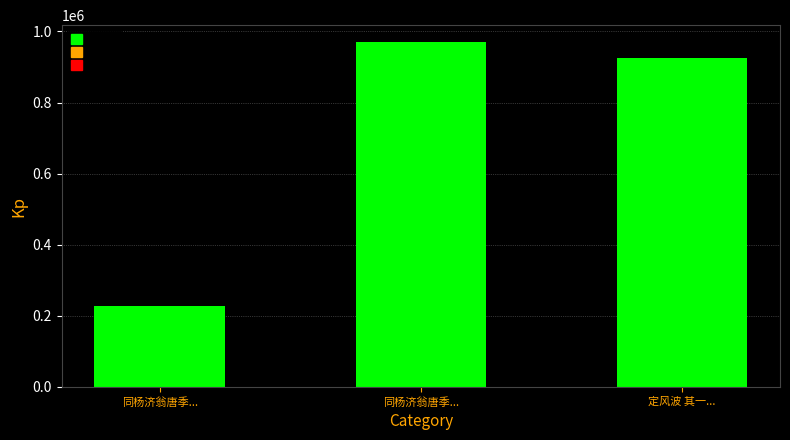

What is the average value?

707791